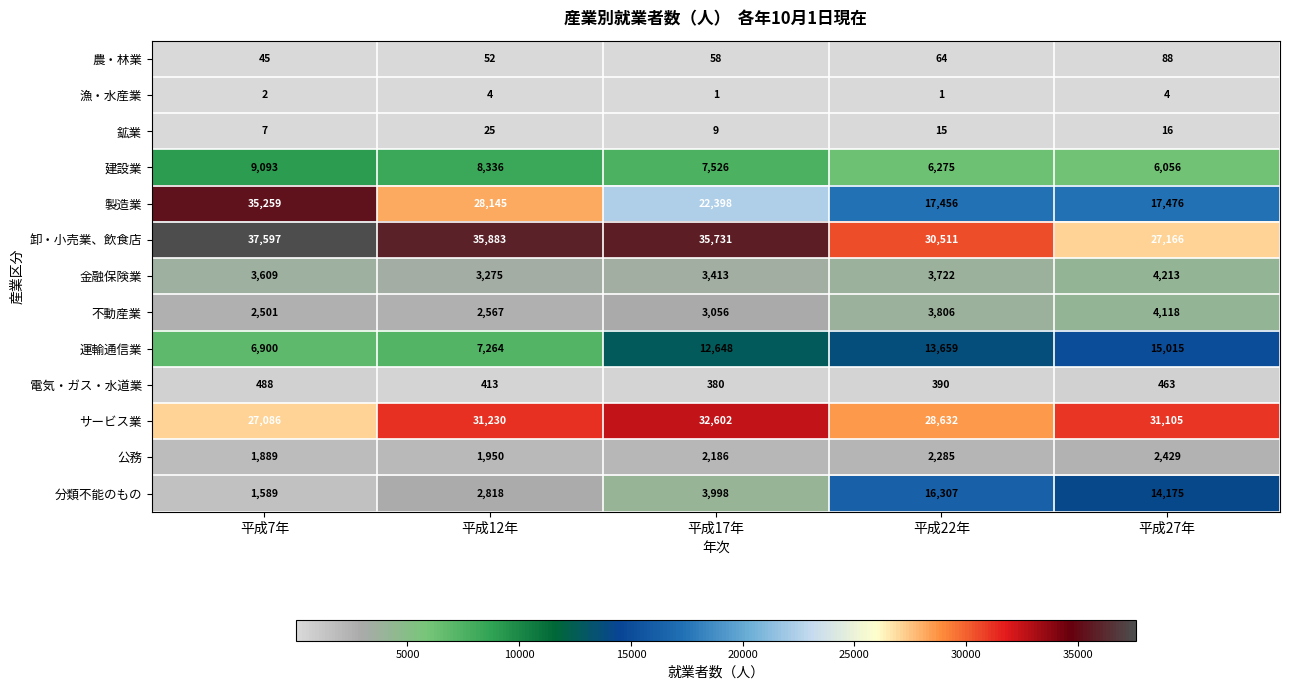

What value does the 金融保険業 series have at 平成17年?

3413